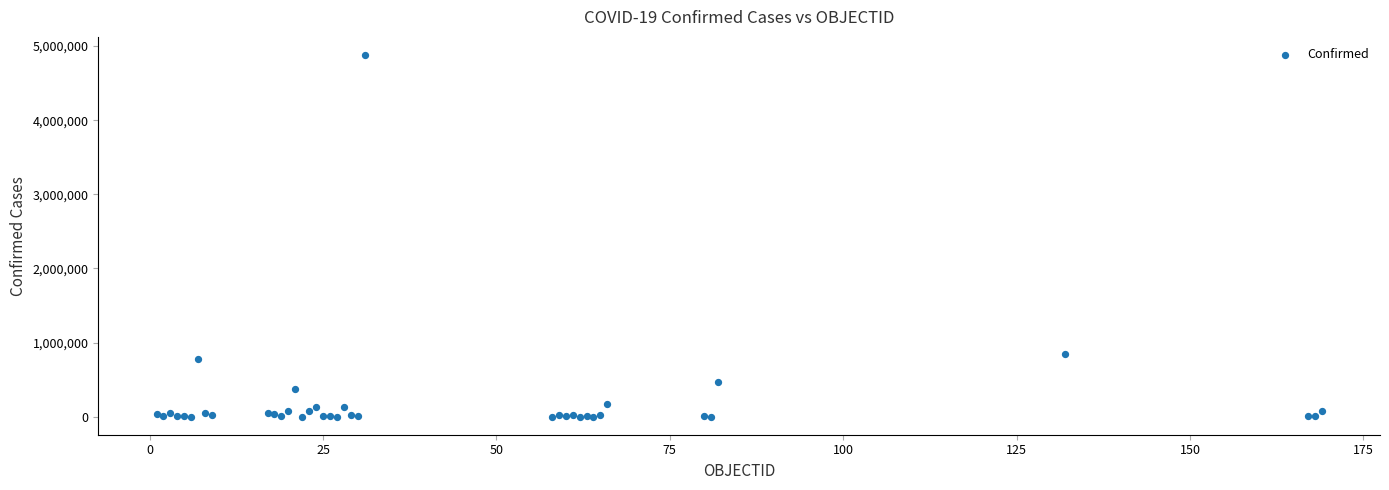

What Y value in the scatter plot is closest to 2440314?

841532